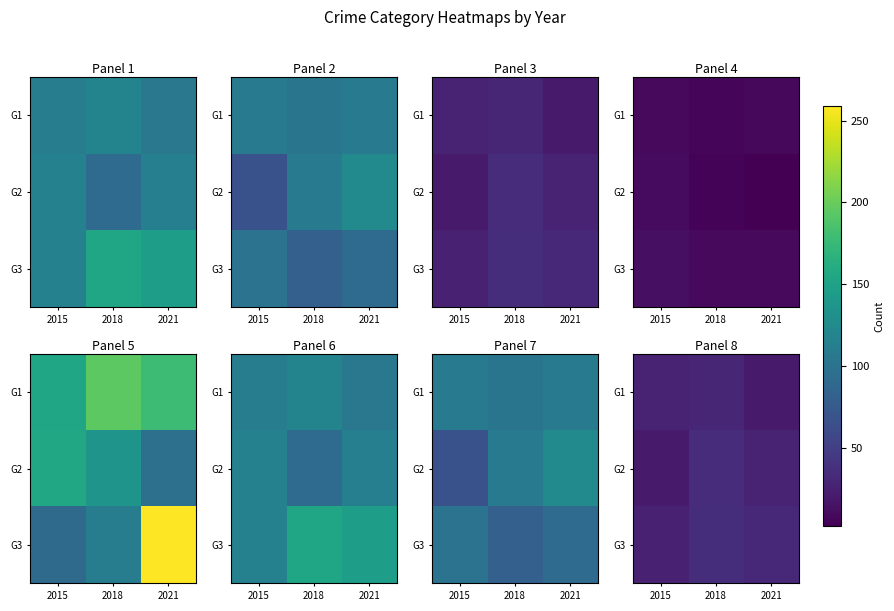

What is the spread (max minus min) of values at 2015?

7